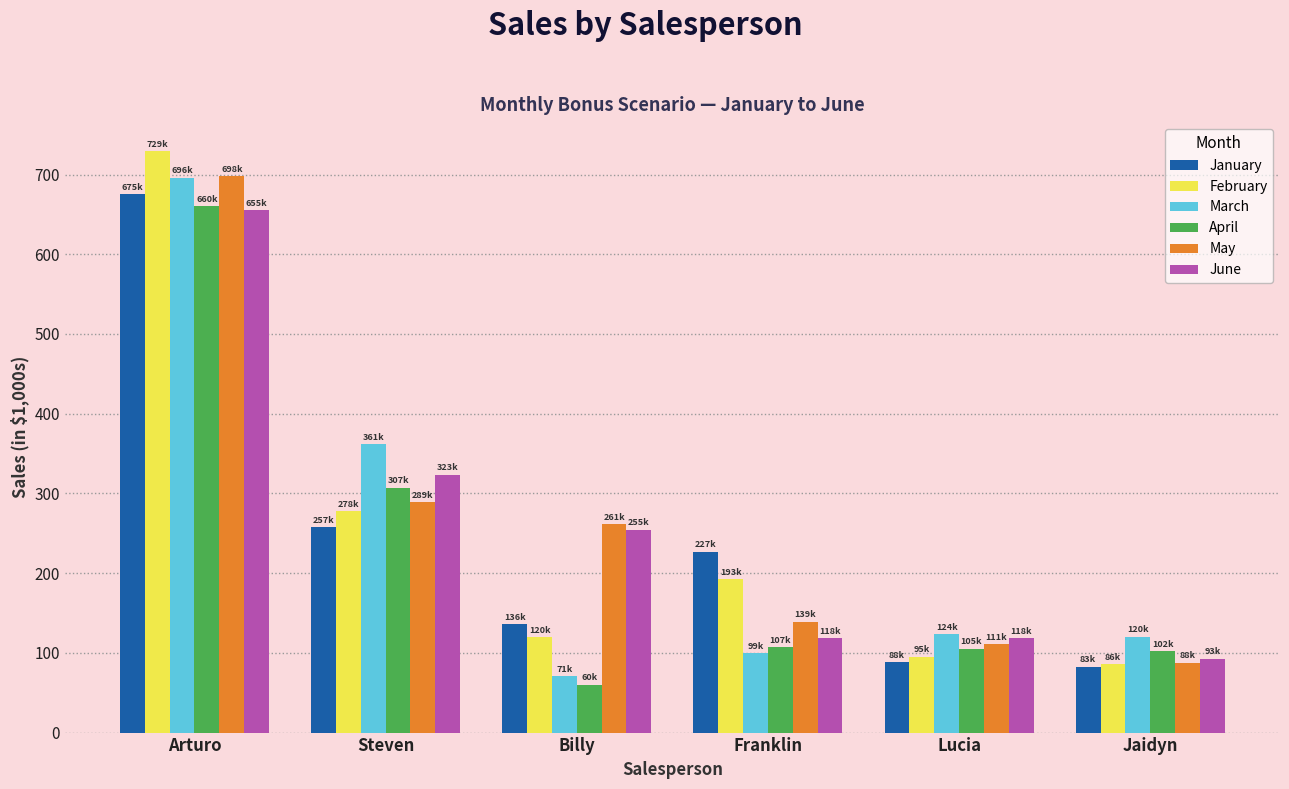

Which category has the lowest value in the February series?

Jaidyn